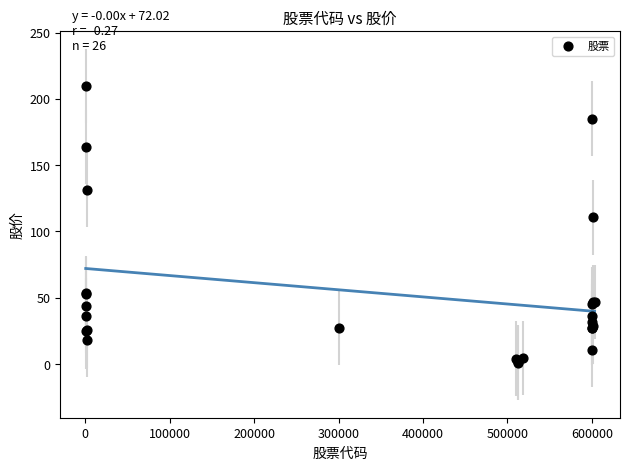

What Y value in the scatter plot is closest to 105?

110.5